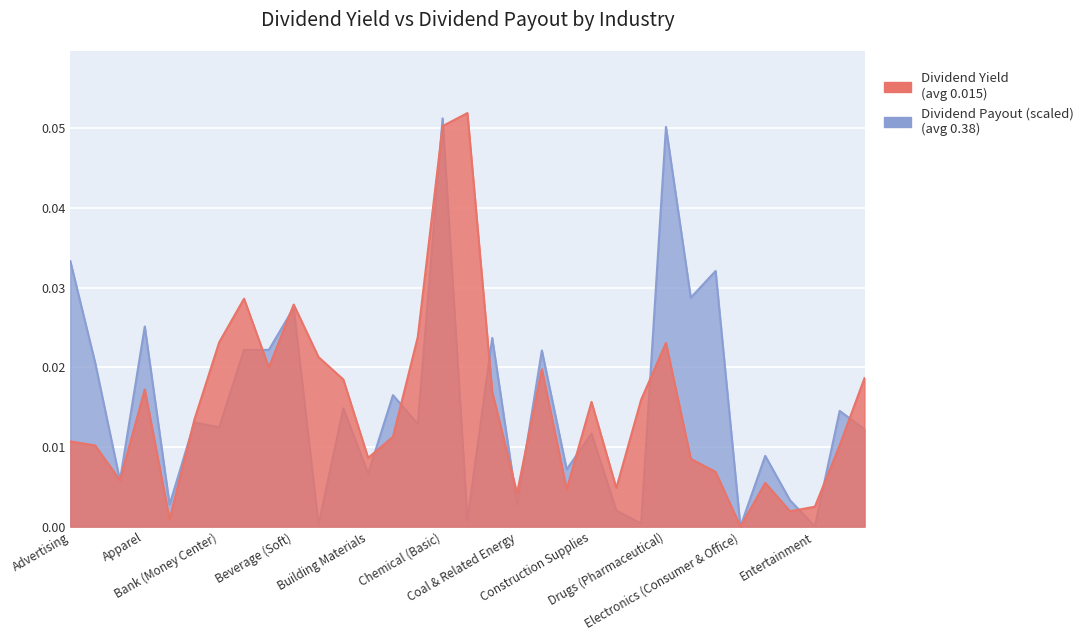

What is the highest value of the Dividend Yield series?

0.1